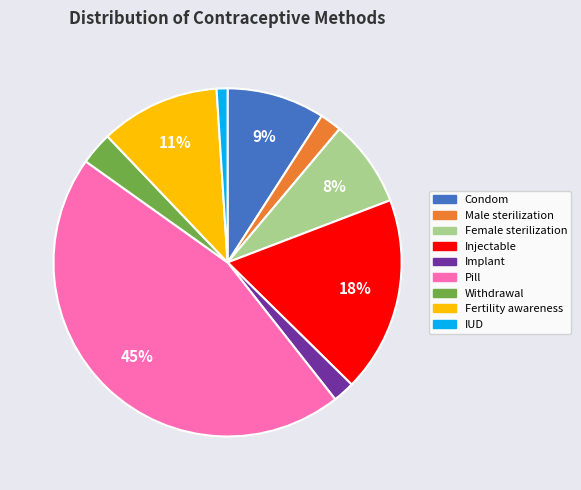

True or false: IUD accounts for 1% of the total.

True